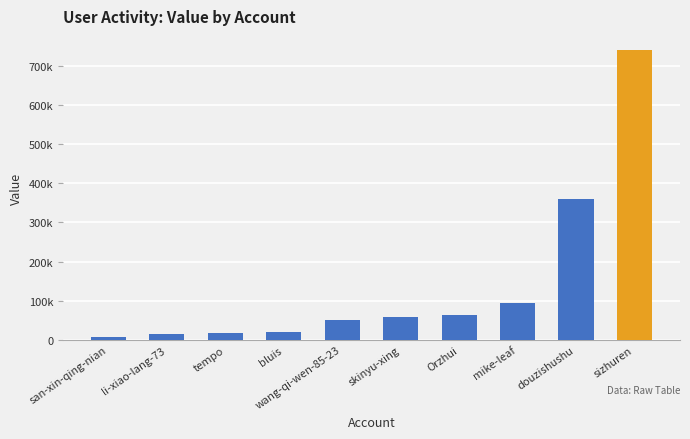

Are the bars grouped side by side (vs. stacked)?

No